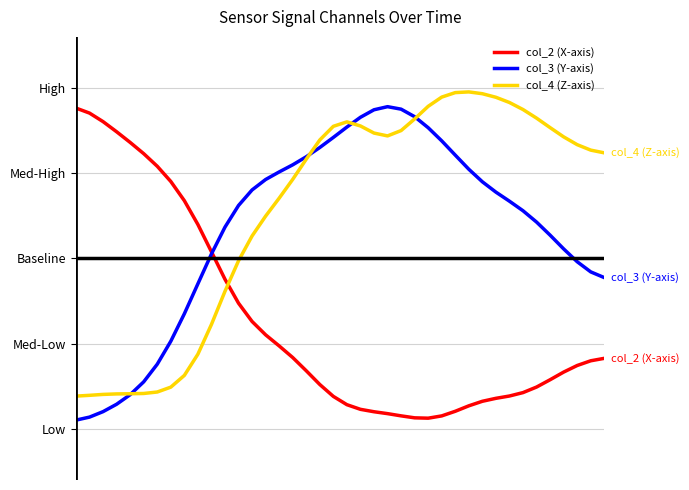

Which series has the widest spread of values?

col_3 (Y-axis)